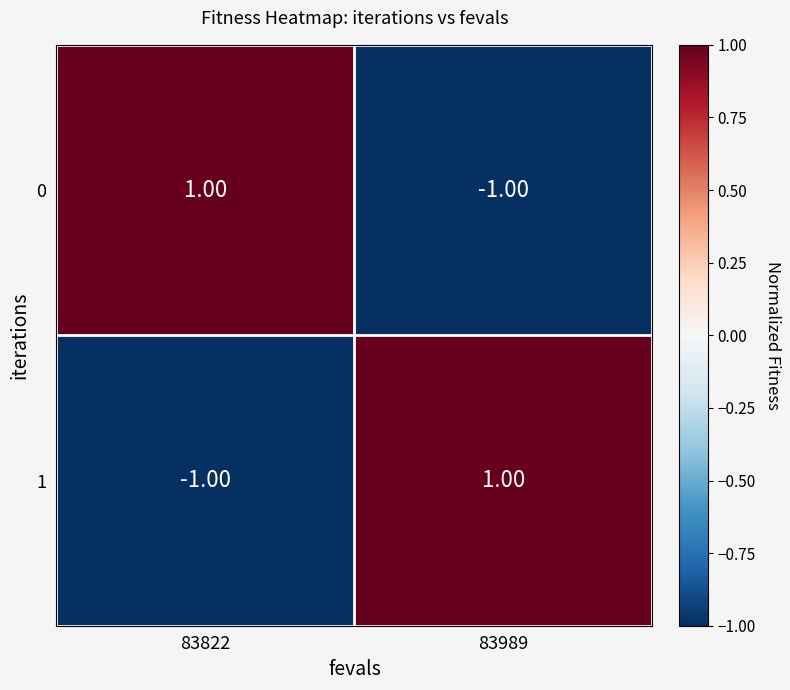

Rank the categories by 1 value from highest to lowest.

83989, 83822